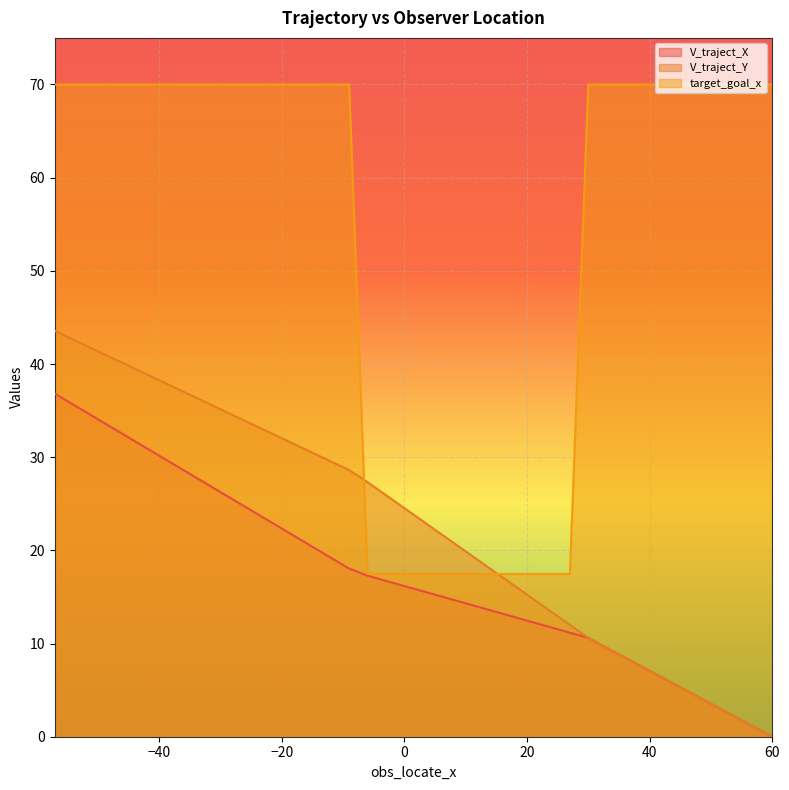

How many intersections are there between V_traject_Y and target_goal_x?

2